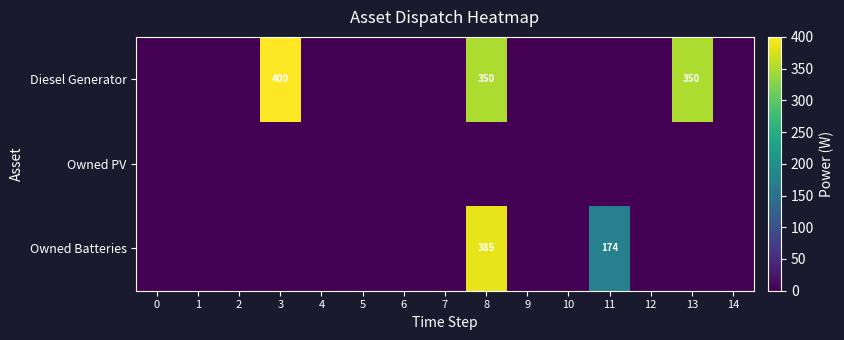

The Owned Batteries series shows 271 at 11. True or false?

False